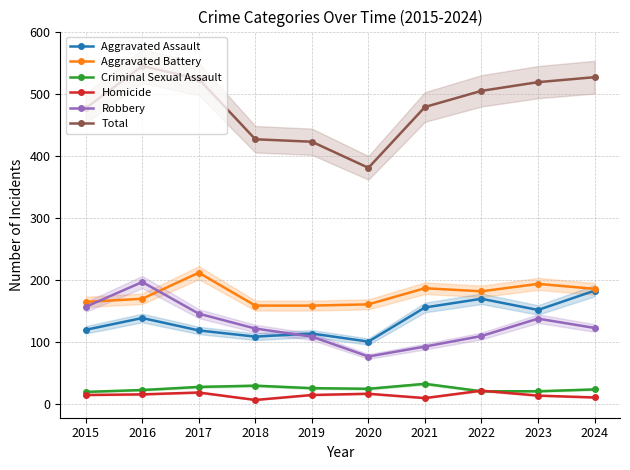

Is it true that Homicide equals 16 at 2016?

True